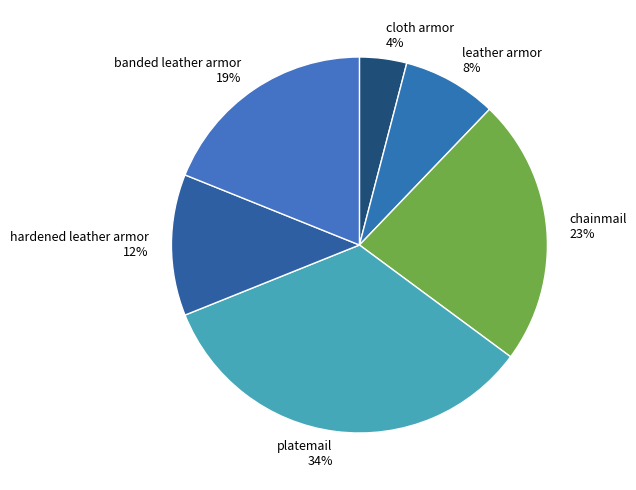

What is the ratio of the value at platemail 34% to the value at leather armor 8%?

4.2